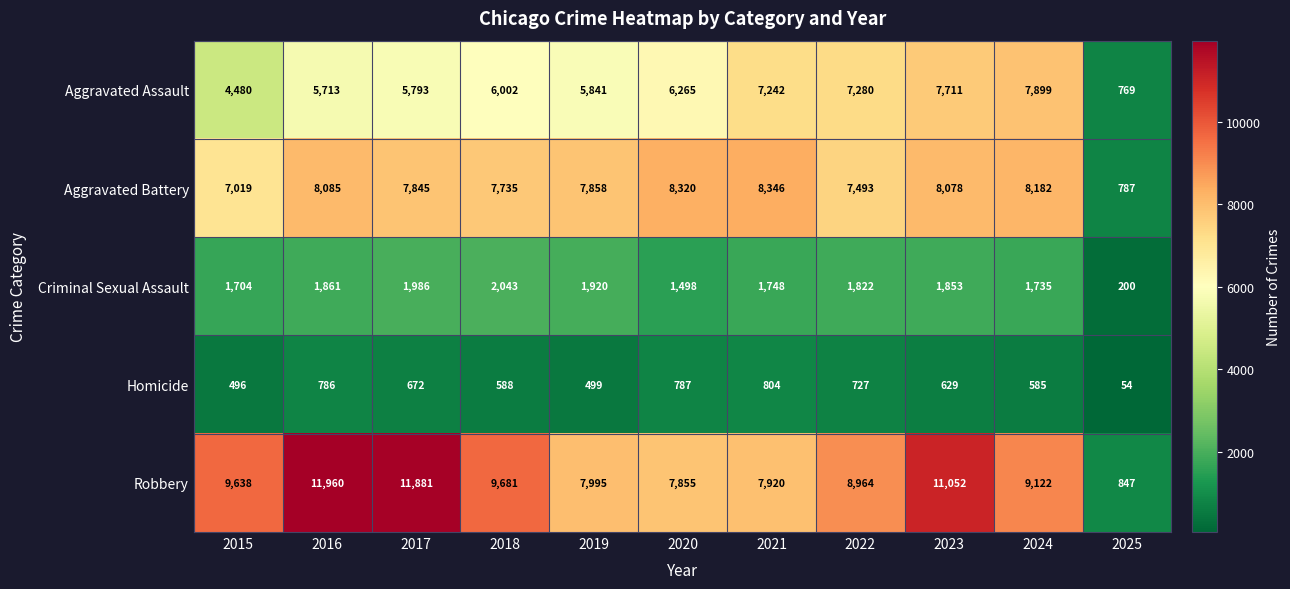

What is the difference between the highest and lowest values at 2020?

7533